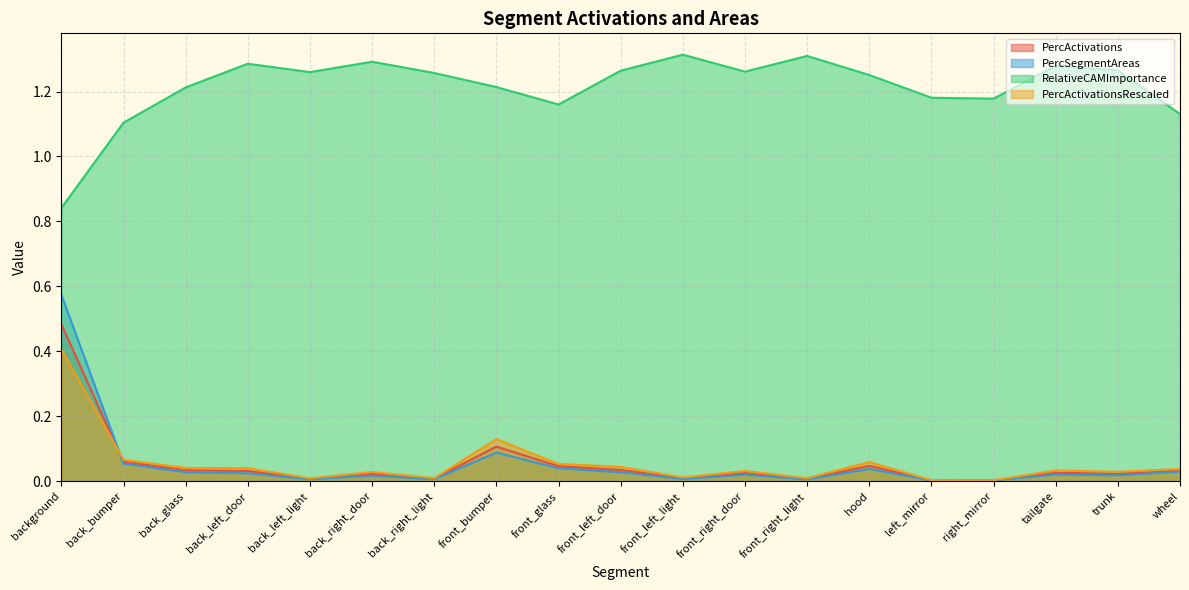

At back_left_door, list the series in order from smallest to largest.

PercSegmentAreas, PercActivations, PercActivationsRescaled, RelativeCAMImportance